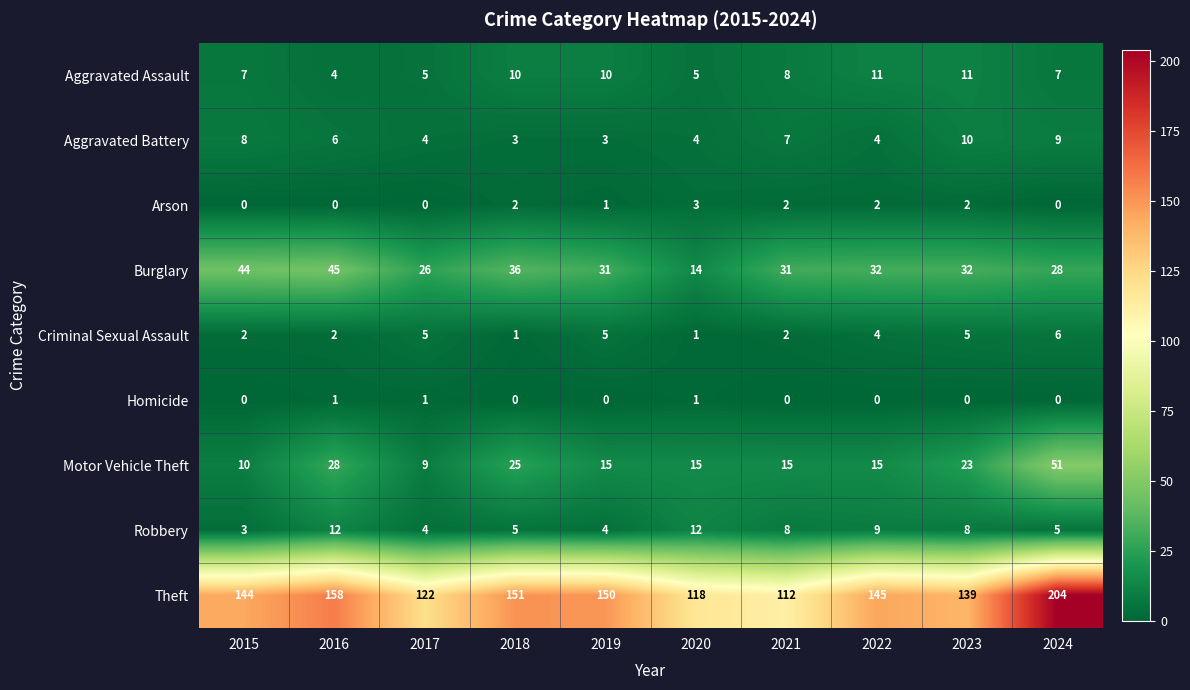

What is the difference between the maximum and minimum values in the Aggravated Battery series?

7